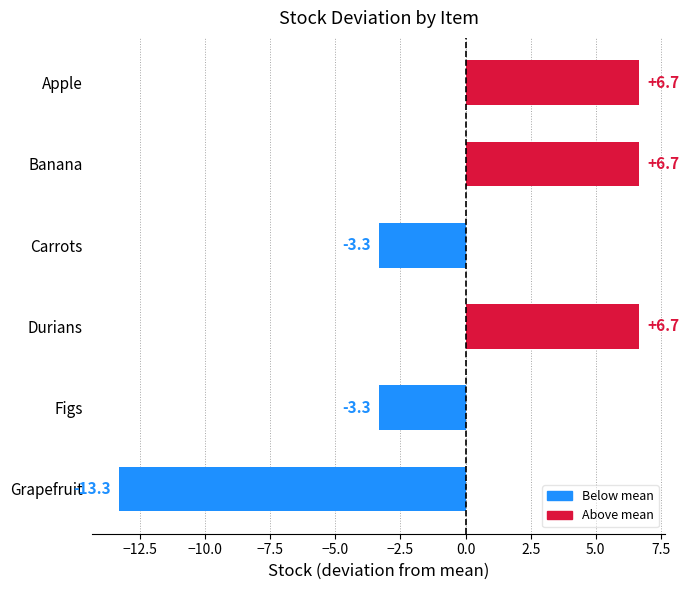

Which label corresponds to the smallest value in the chart?

Grapefruit